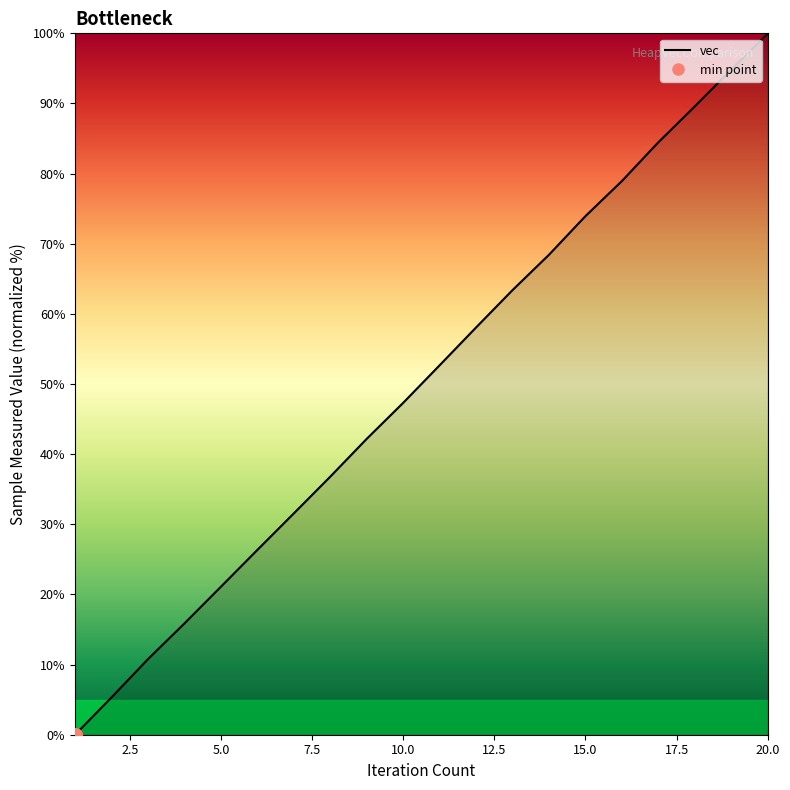

Is it true that the value at 18 is 89.6?

True